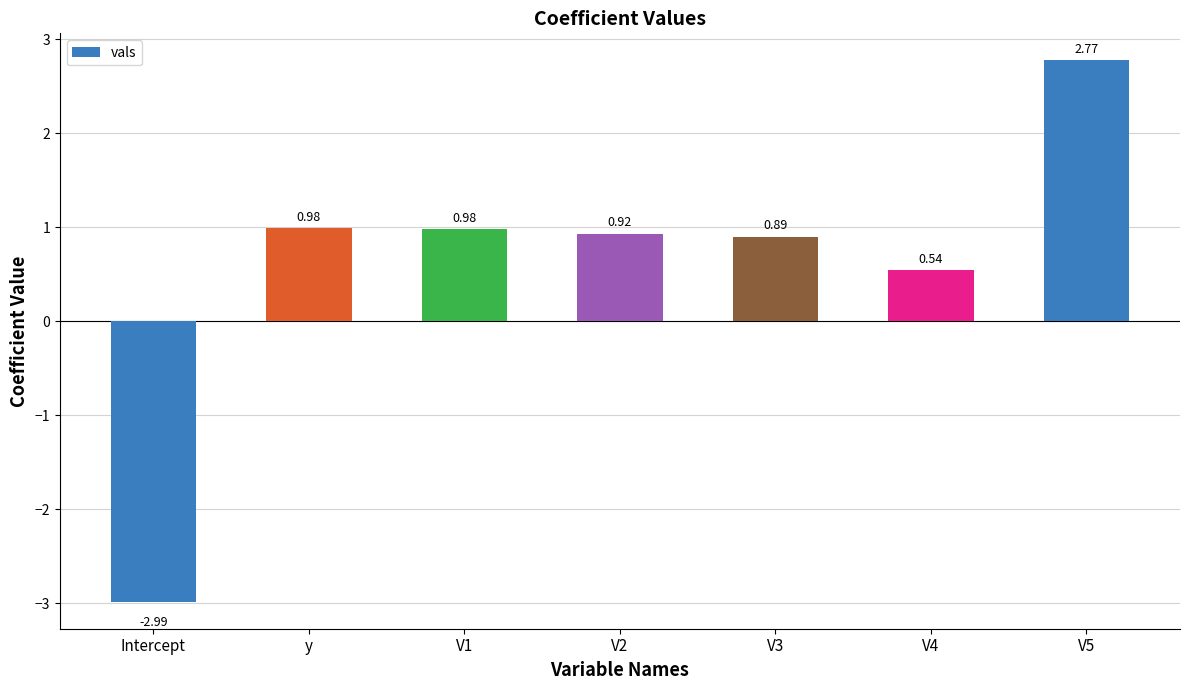

Where is the data nearest to the value 0?

V4